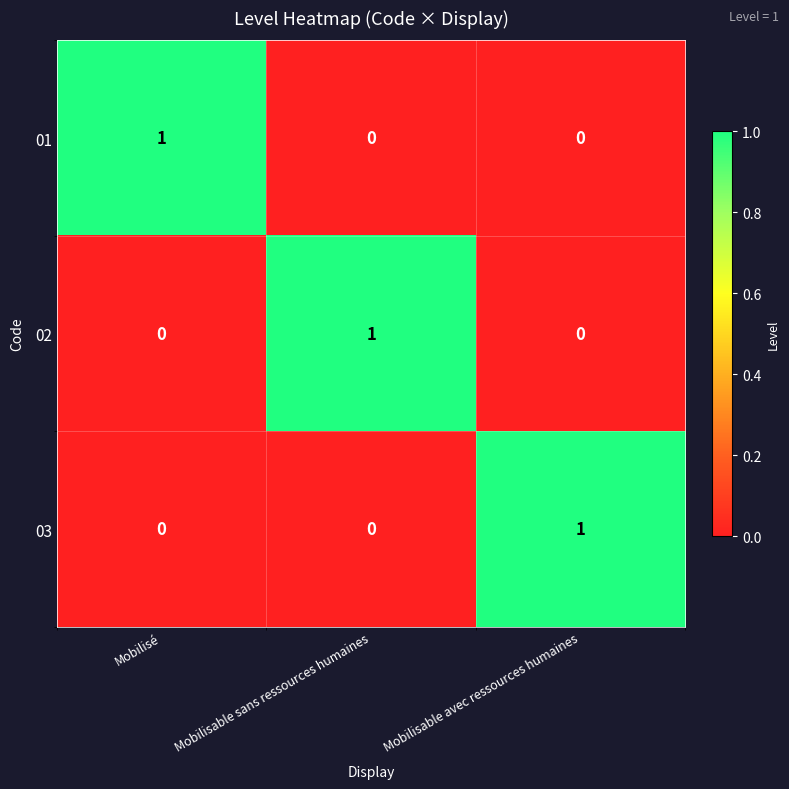

How many values in 01 are above zero?

1